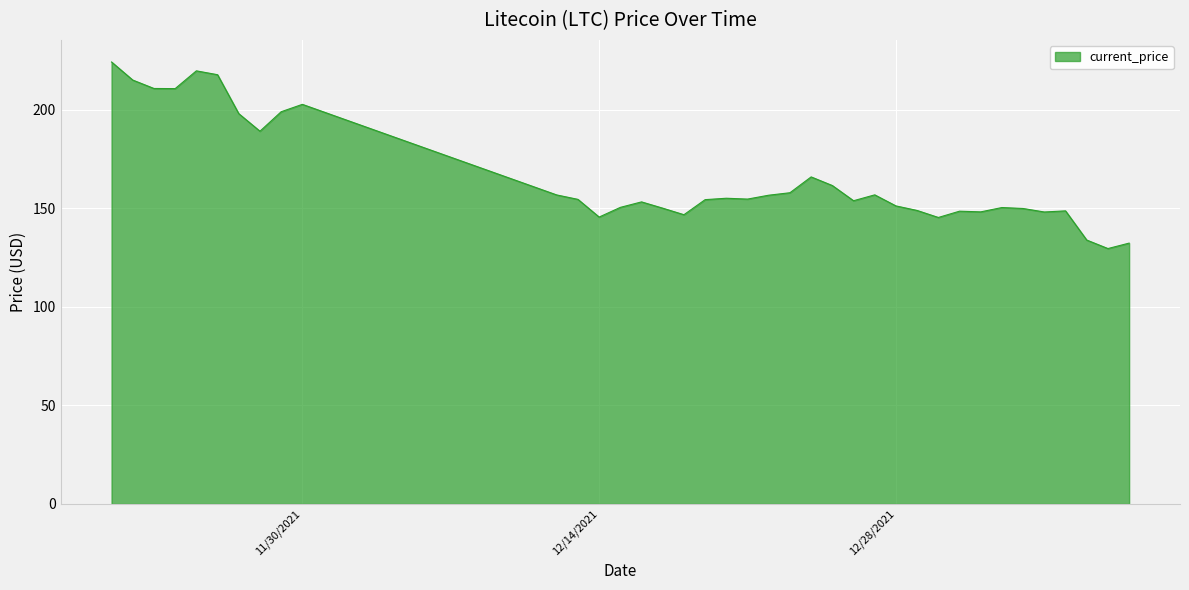

What is the maximum value shown in the chart?

224.1